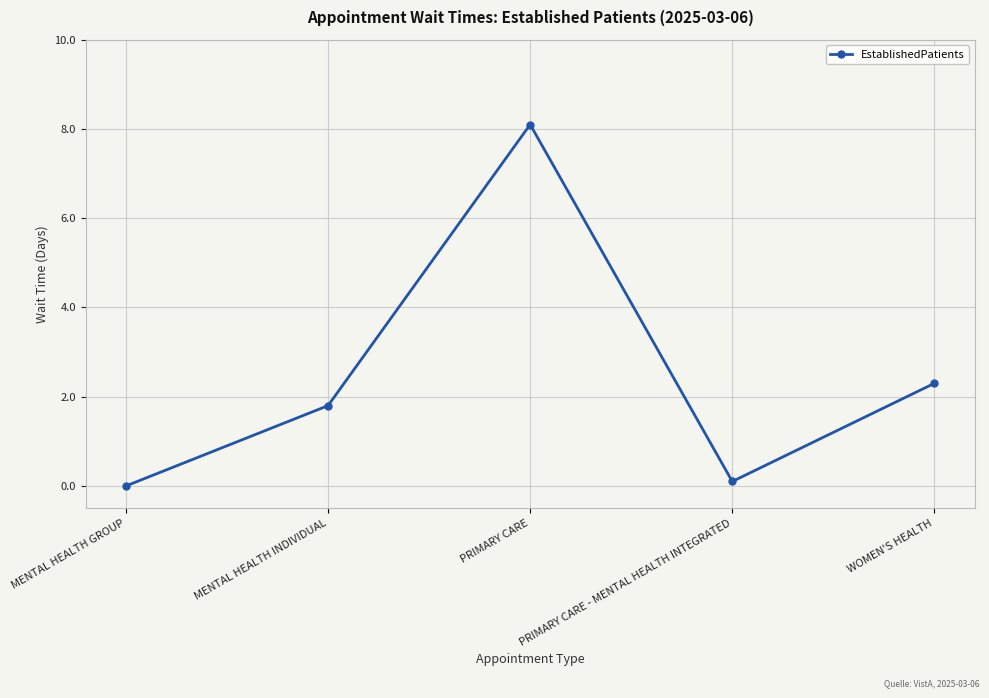

Between PRIMARY CARE - MENTAL HEALTH INTEGRATED and PRIMARY CARE, which is larger?

PRIMARY CARE